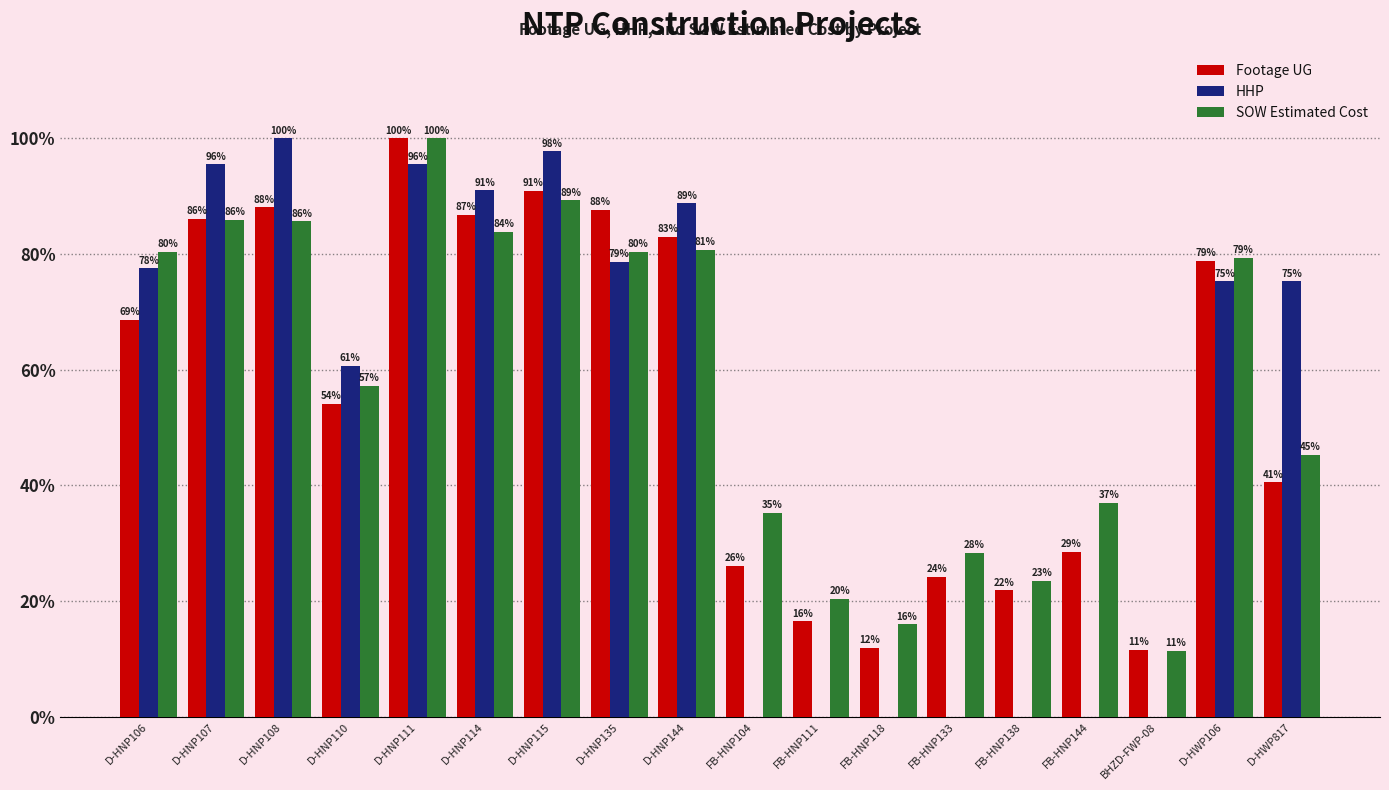

What is the difference between the SOW Estimated Cost values at D-HWP817 and D-HNP114?

38.5